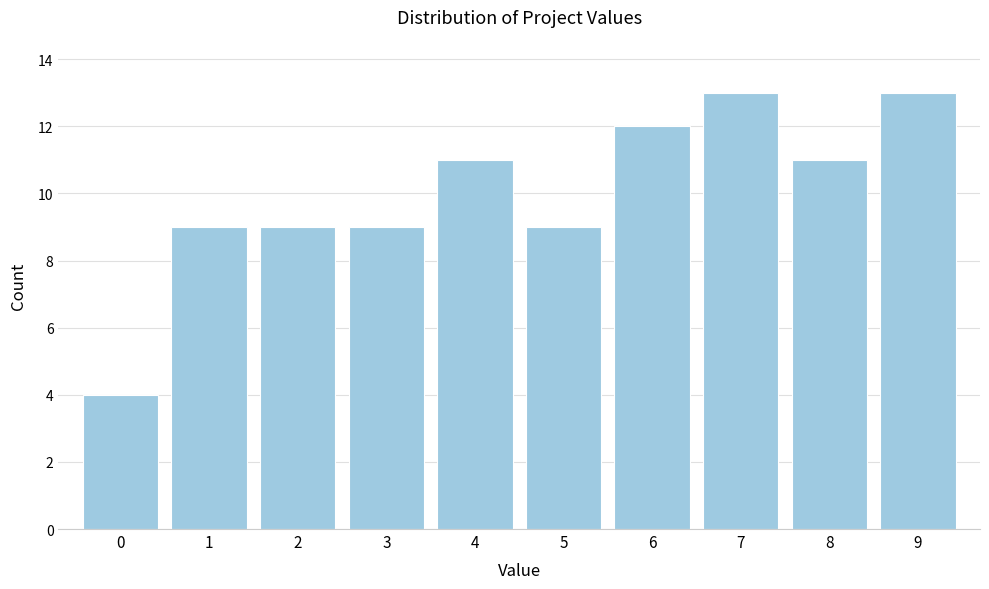

Reading left to right, extract all data points from this chart.

4	9	9	9	11	9	12	13	11	13